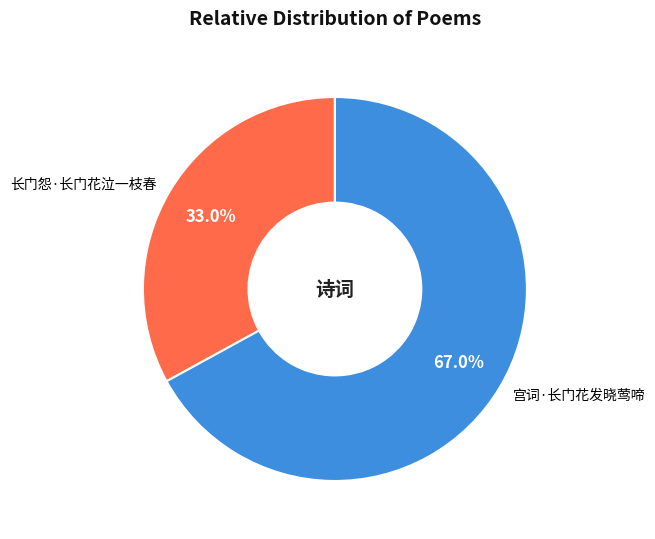

What is the largest slice in the pie chart?

宫词·长门花发晓莺啼